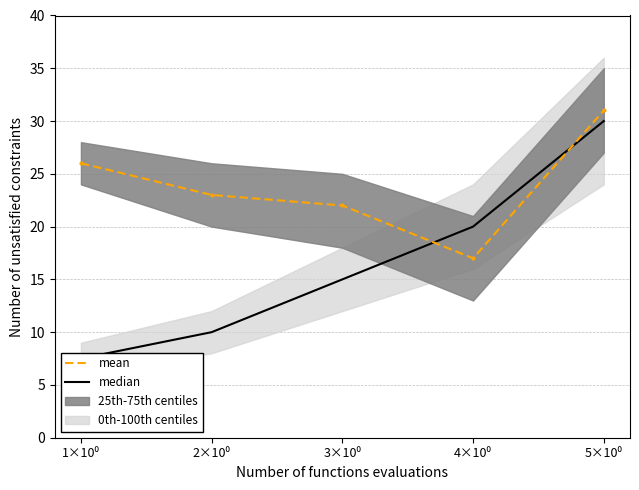

Rank the series at 3×10⁰ from lowest to highest value.

median, mean